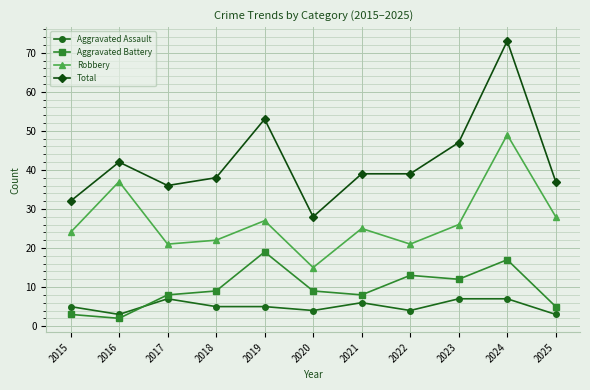

How many data points in Robbery are less than 25?

5